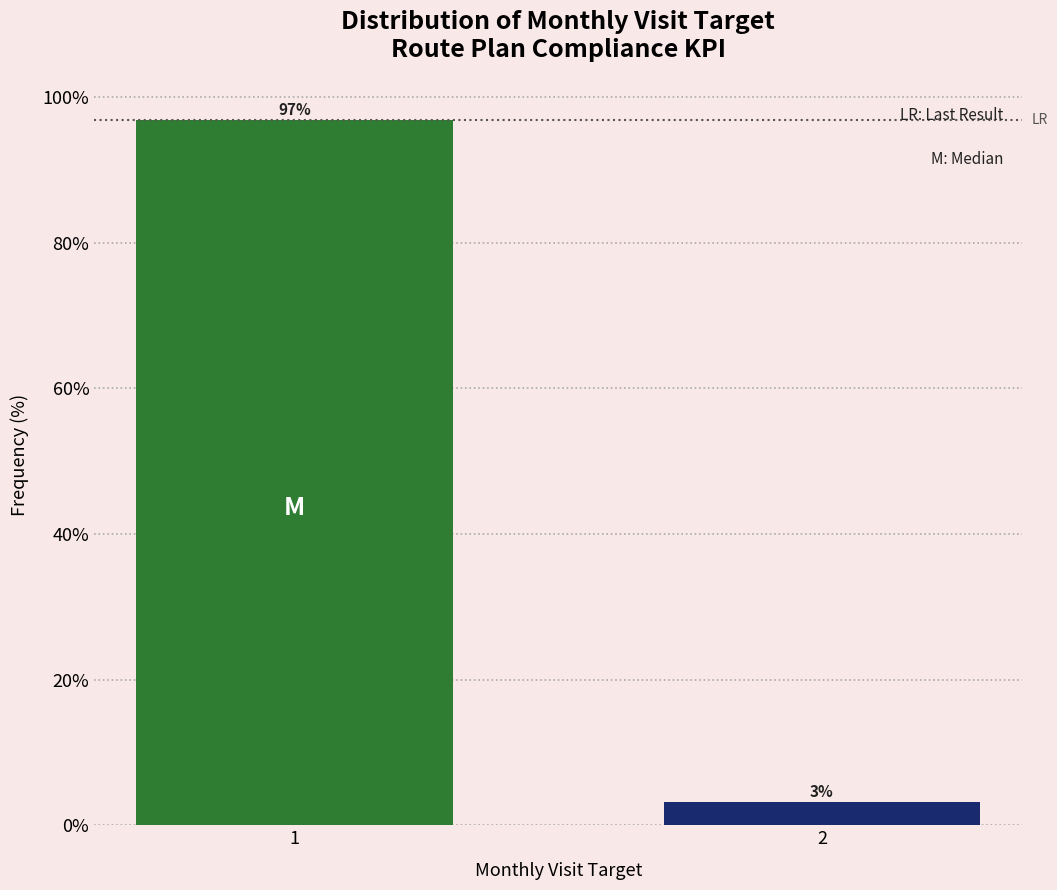

What is the maximum value shown in the chart?

96.9